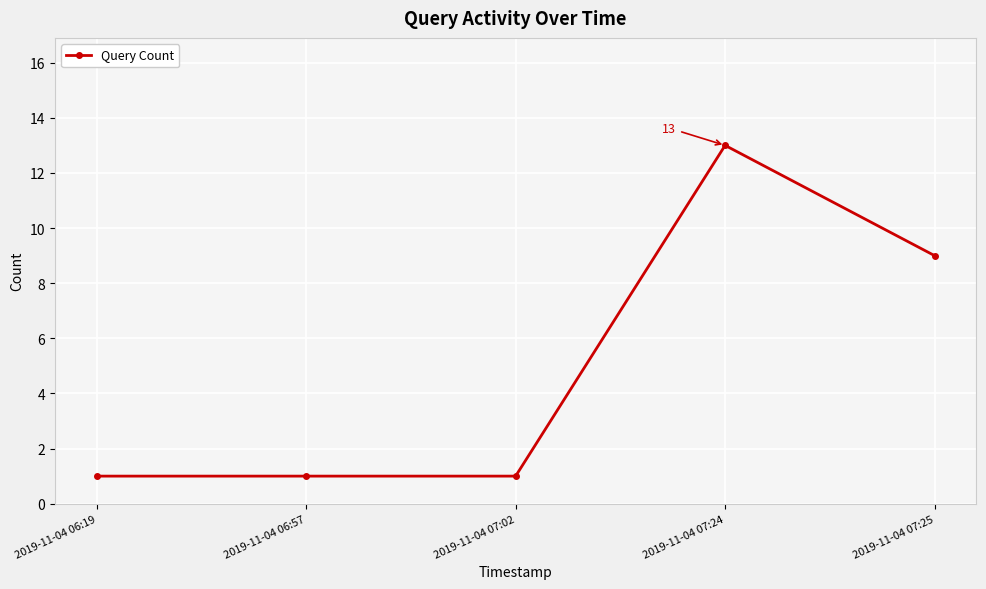

What is the sum of all values?

25